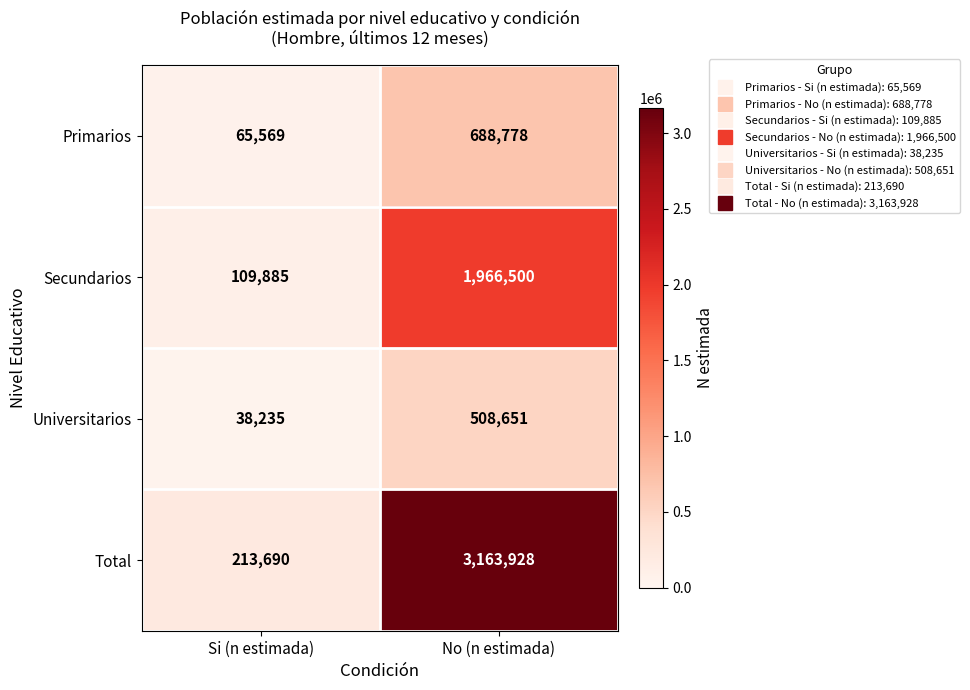

What is the total value across all series at No (n estimada)?

6327857